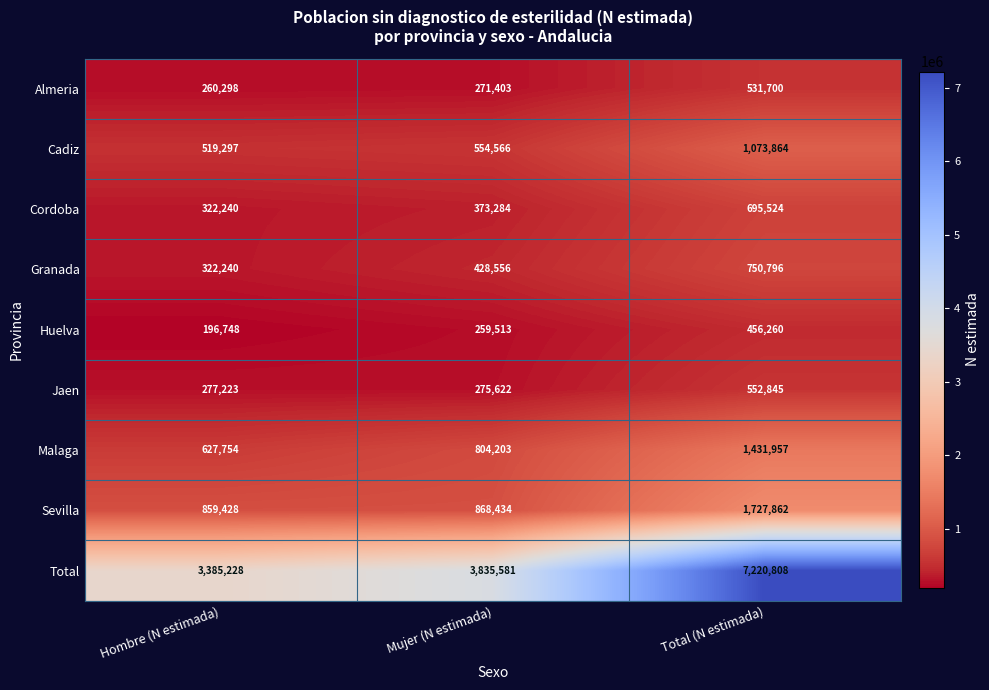

Reading right to left, list all the values displayed in this chart.

Almeria: 531700	271403	260298
Cadiz: 1073864	554566	519297
Cordoba: 695524	373284	322240
Granada: 750796	428556	322240
Huelva: 456260	259513	196748
Jaen: 552845	275622	277223
Malaga: 1431957	804203	627754
Sevilla: 1727862	868434	859428
Total: 7220808	3835581	3385228